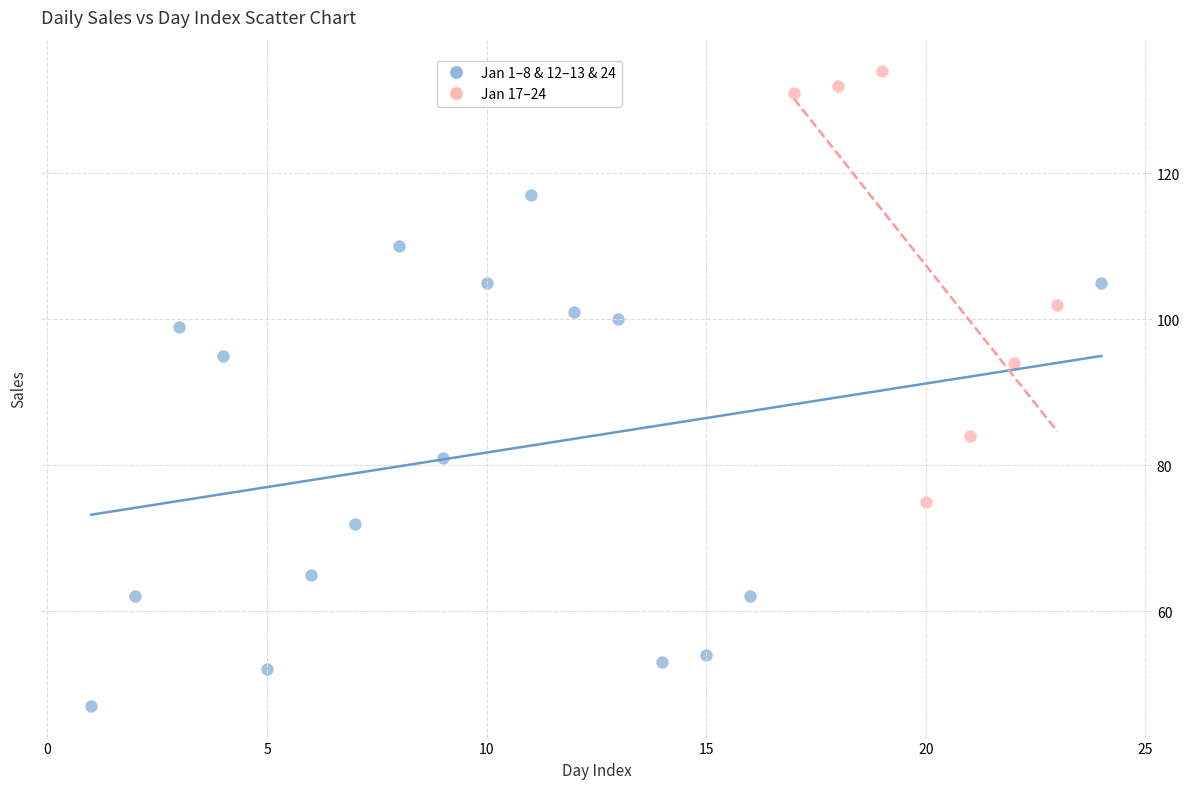

Which series contains the lowest Y value?

Jan 1–8 & 12–13 & 24